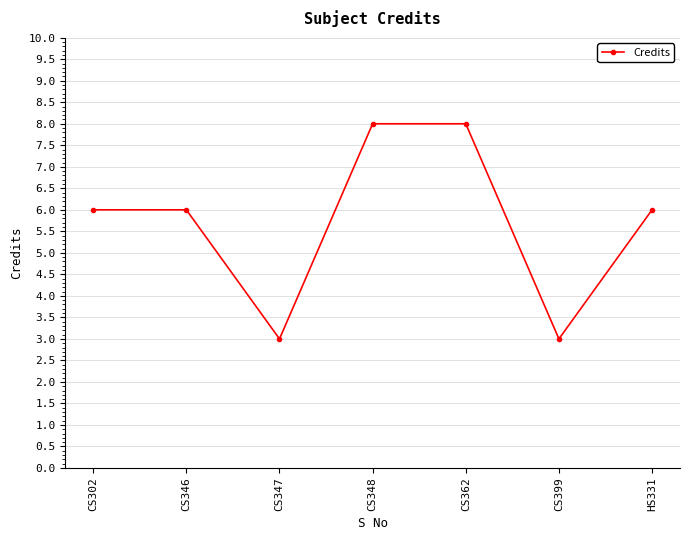

What is the ratio of the value at CS399 to the value at HS331?

0.5